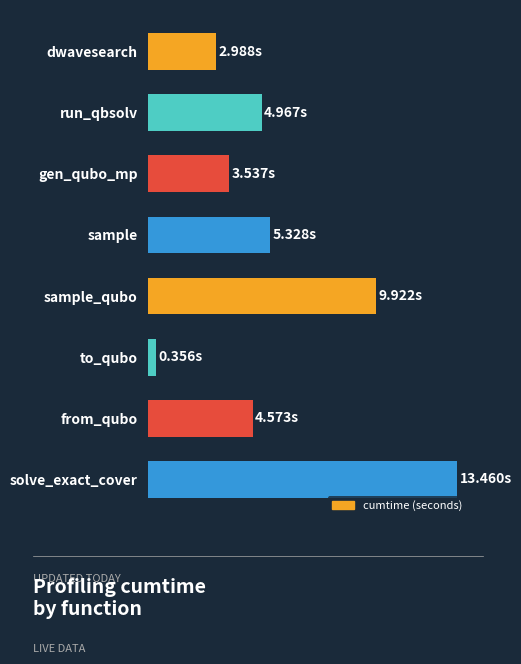

Rank the categories by value from highest to lowest.

solve_exact_cover, sample_qubo, sample, run_qbsolv, from_qubo, gen_qubo_mp, dwavesearch, to_qubo